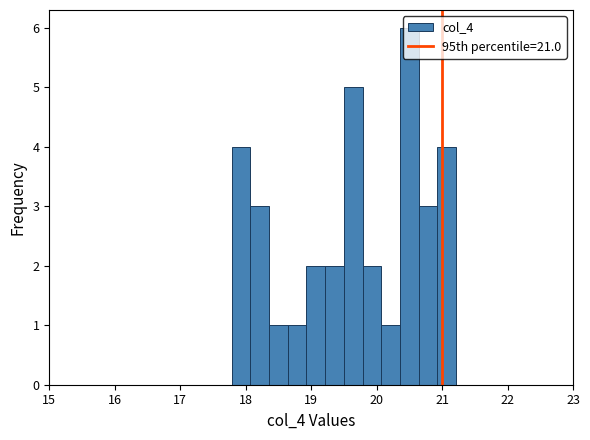

Around what value on the x-axis is the tallest bar? Give the approximate position of its centre, as read against the axis.

20.5